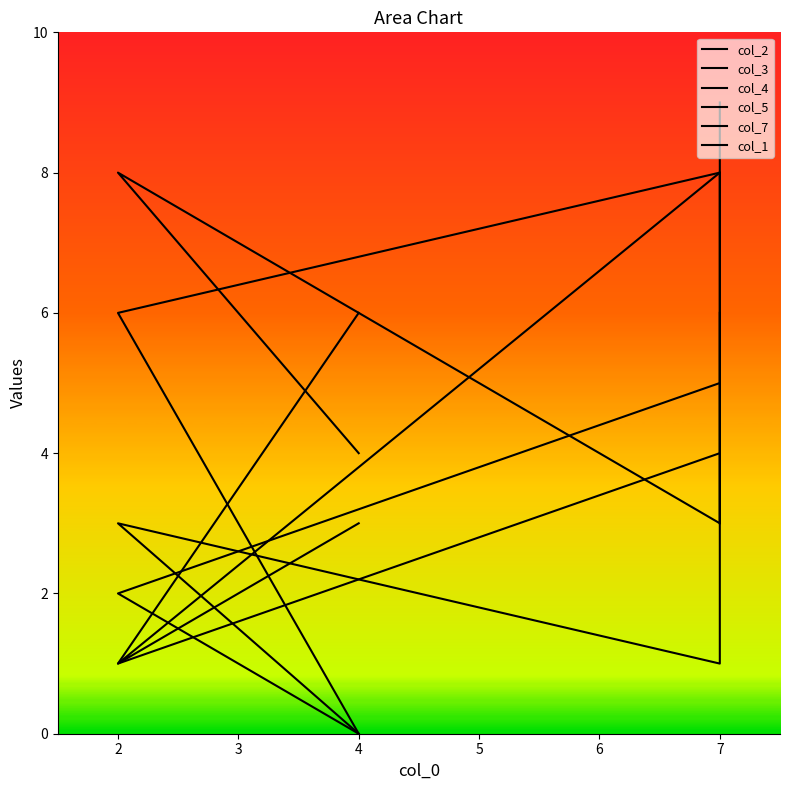

What is the total value across all series at 2?

21